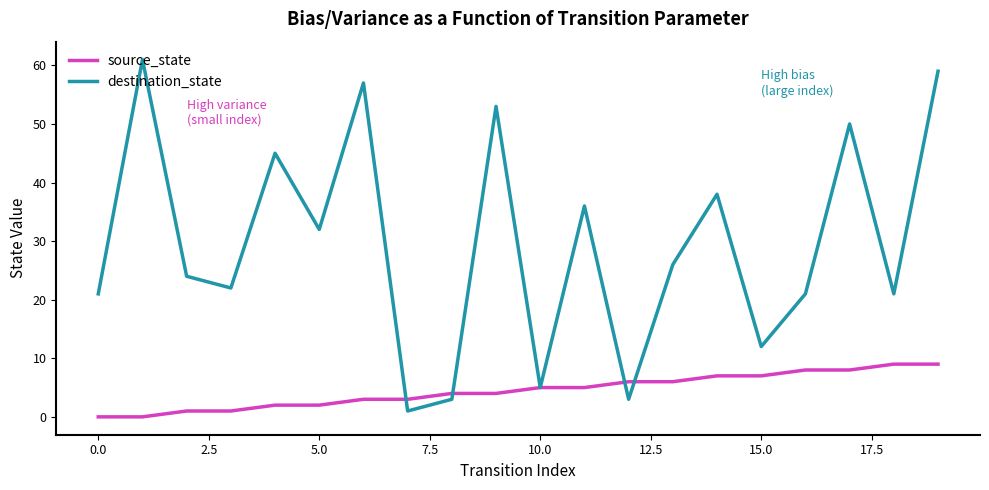

List the series in order of their overall mean, highest first.

destination_state, source_state